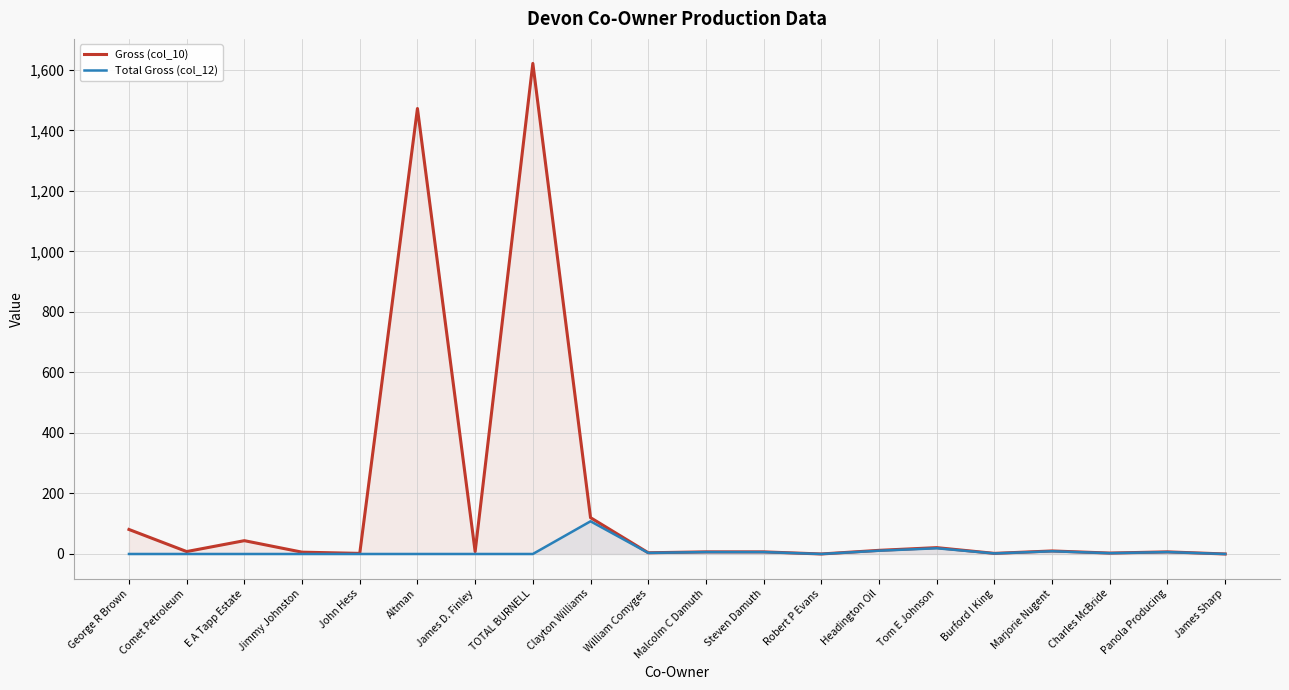

Which has a higher value, Malcolm C Damuth or Panola Producing?

Malcolm C Damuth